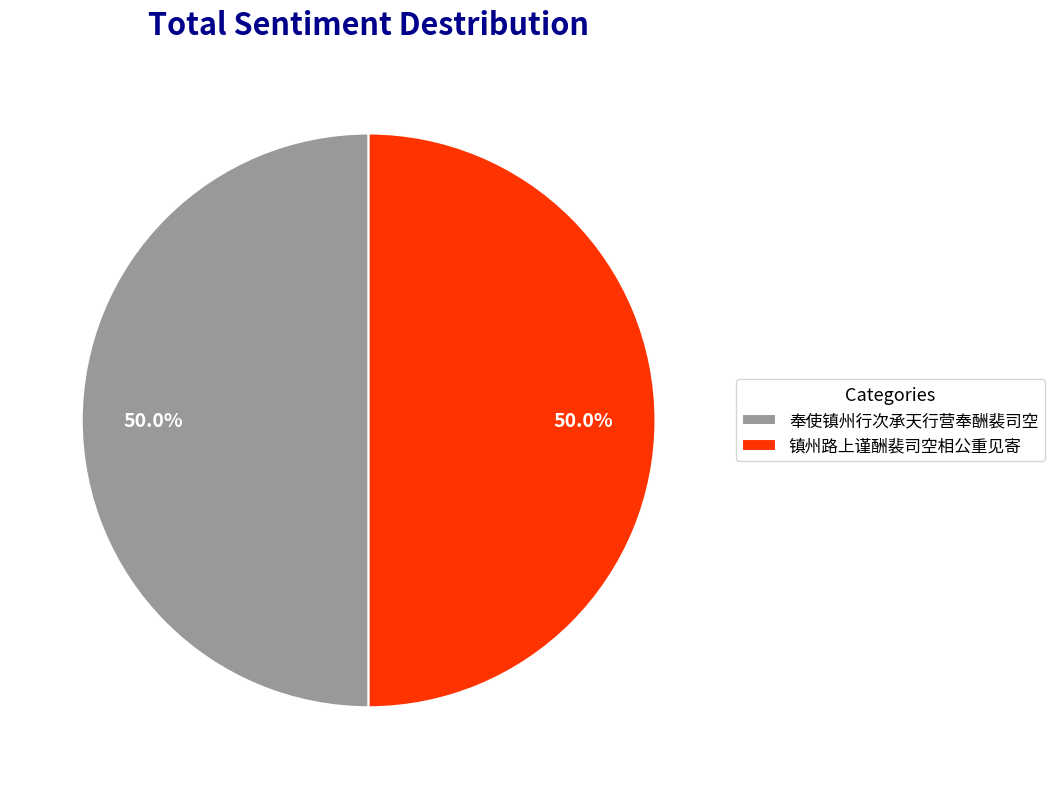

What is the total percentage of 奉使镇州行次承天行营奉酬裴司空 and 镇州路上谨酬裴司空相公重见寄?

100.0%